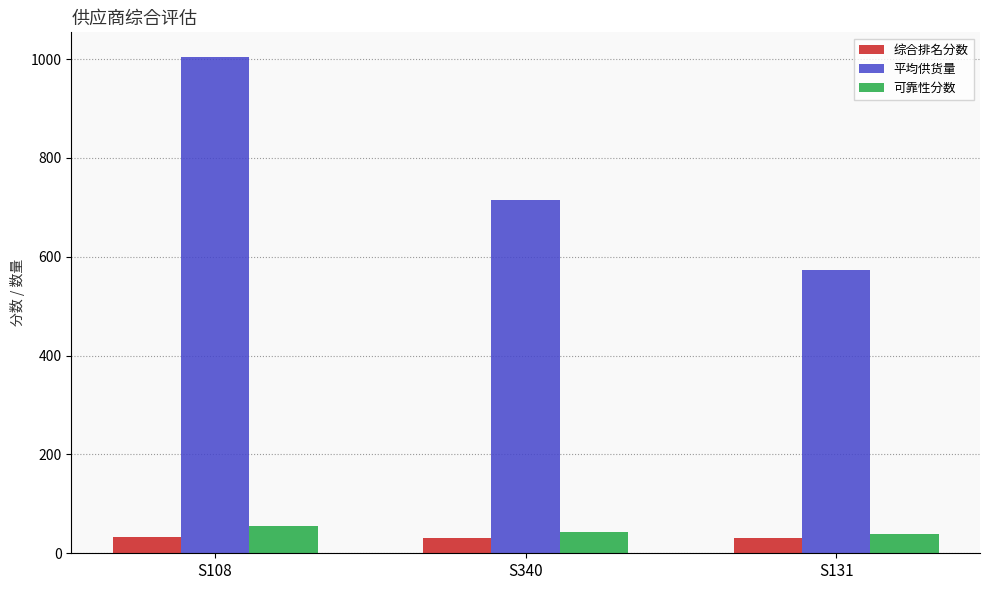

Which series has the largest range (max minus min)?

平均供货量